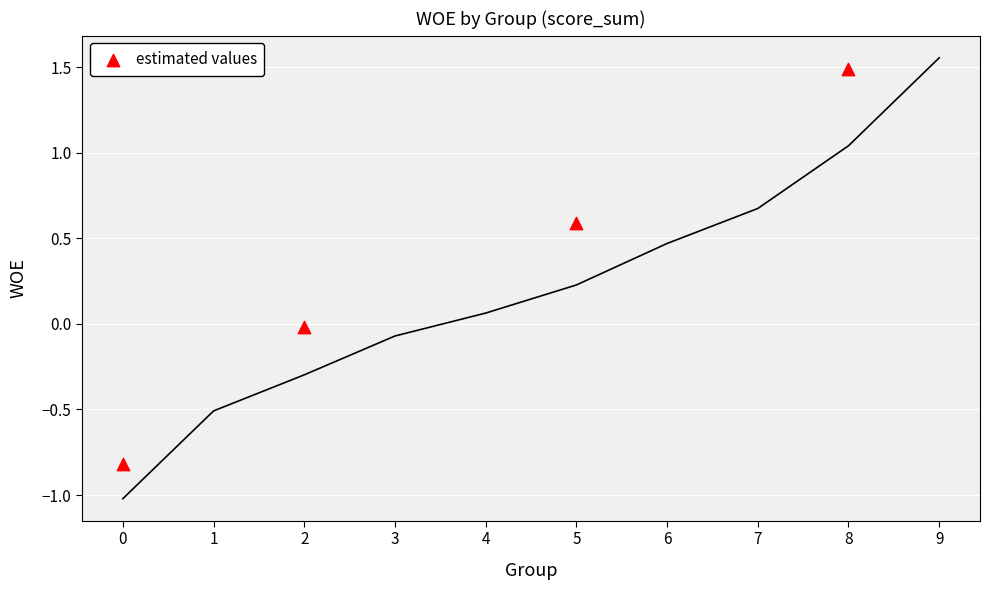

What is the average X value?

3.8